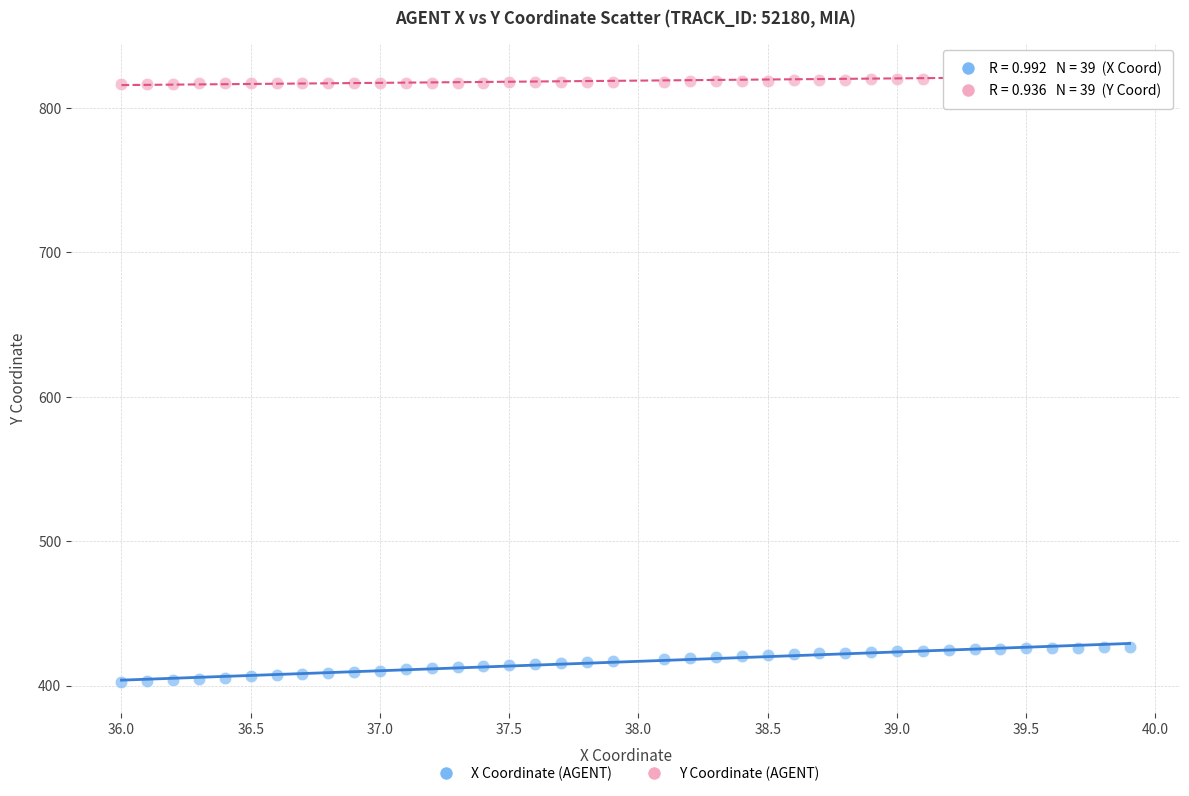

Which series contains the highest Y value?

Y Coordinate (AGENT)